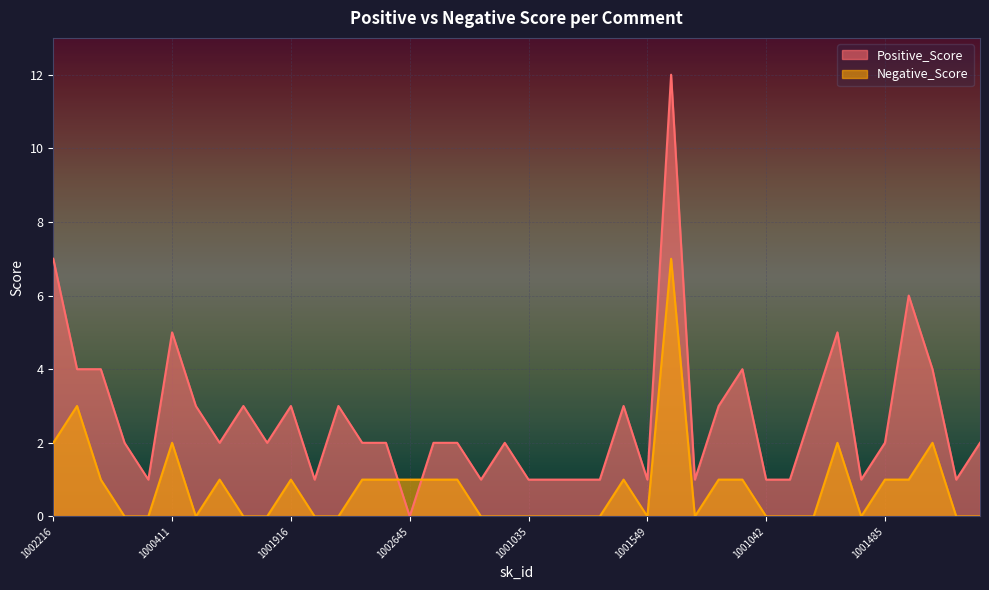

Reading left to right, list all the values displayed in this chart.

Positive_Score: 1002216=7	1000045=4	1001088=4	1000004=2	1002337=1	1000411=5	1001773=3	1002697=2	1001617=3	1000571=2	1001916=3	1000721=1	1001984=3	1001380=2	1000120=2	1002645=0	1002400=2	1001805=2	1001414=1	1001040=2	1001035=1	1002615=1	1000527=1	1001496=1	1000656=3	1001549=1	1001534=12	1002487=1	1002713=3	1000555=4	1001042=1	1000272=1	1002273=3	1001511=5	1000550=1	1001485=2	1002078=6	1002316=4	1000860=1	1002562=2
Negative_Score: 1002216=2	1000045=3	1001088=1	1000004=0	1002337=0	1000411=2	1001773=0	1002697=1	1001617=0	1000571=0	1001916=1	1000721=0	1001984=0	1001380=1	1000120=1	1002645=1	1002400=1	1001805=1	1001414=0	1001040=0	1001035=0	1002615=0	1000527=0	1001496=0	1000656=1	1001549=0	1001534=7	1002487=0	1002713=1	1000555=1	1001042=0	1000272=0	1002273=0	1001511=2	1000550=0	1001485=1	1002078=1	1002316=2	1000860=0	1002562=0